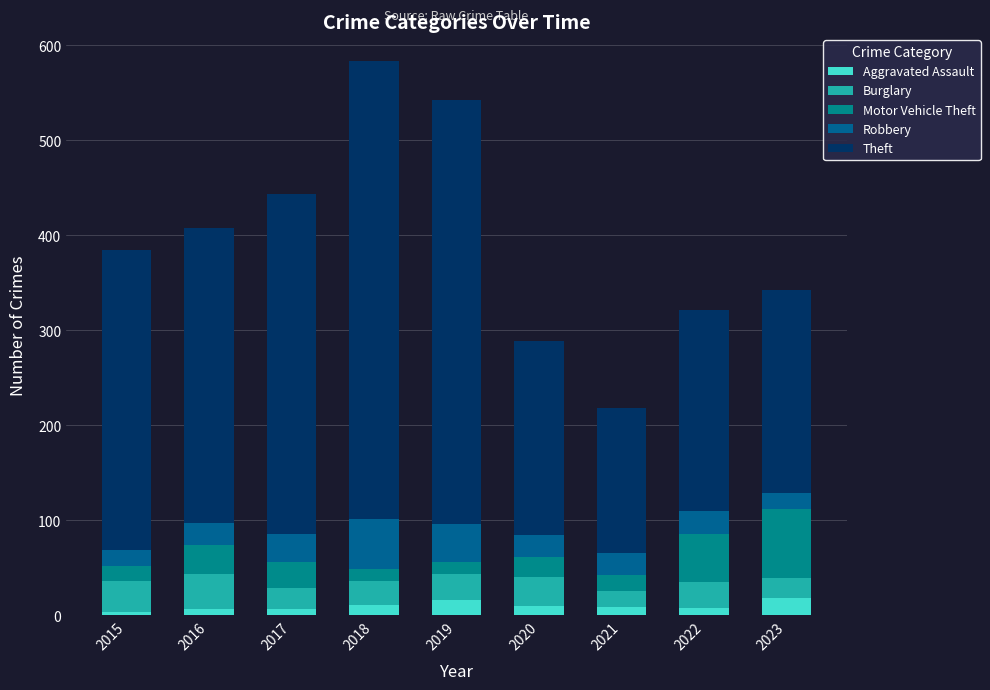

Are the bars grouped side by side (vs. stacked)?

No